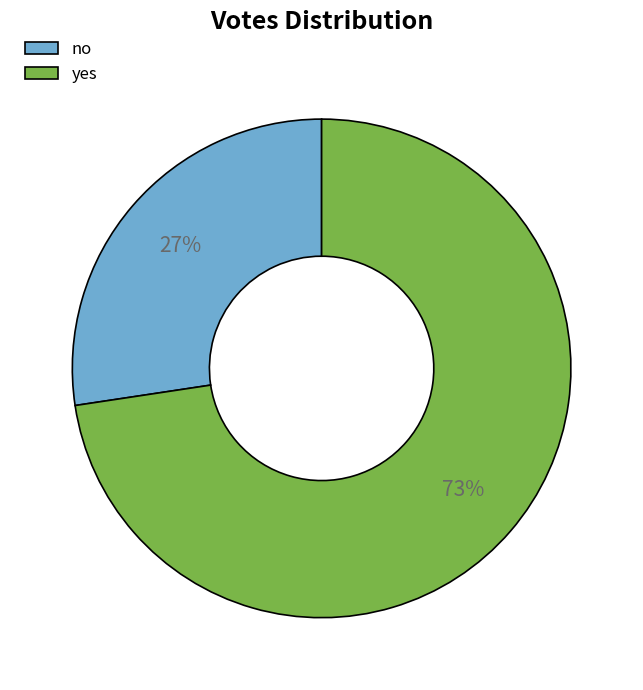

Combined, do no and yes account for over 50%?

Yes